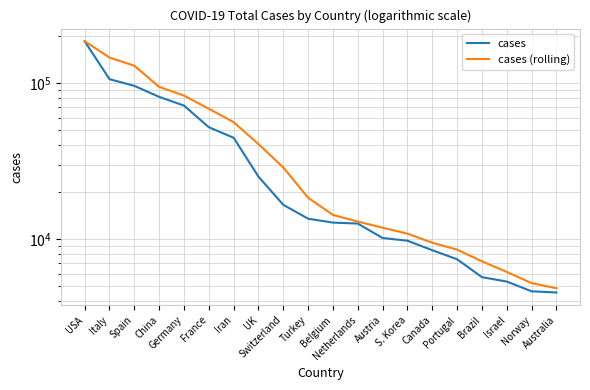

At which label does cases first exceed 13531?

USA